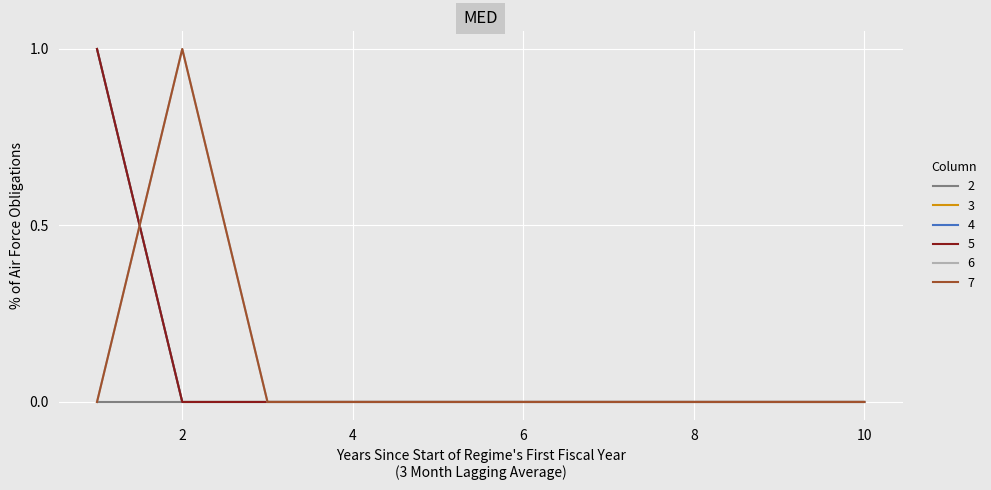

Is this an area chart (filled region under the line)?

No